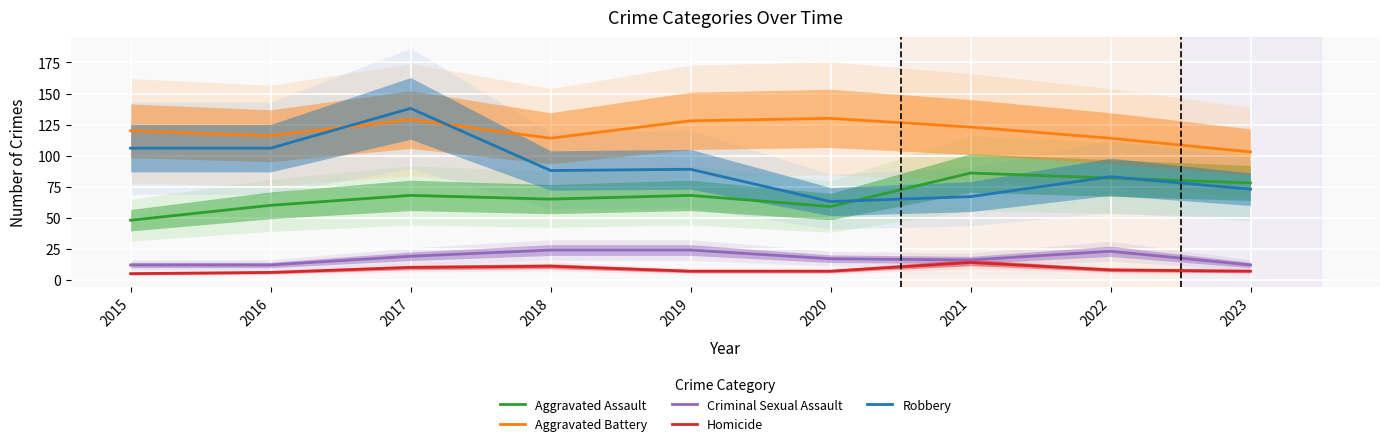

What is the difference between the highest and lowest values at 2015?

115